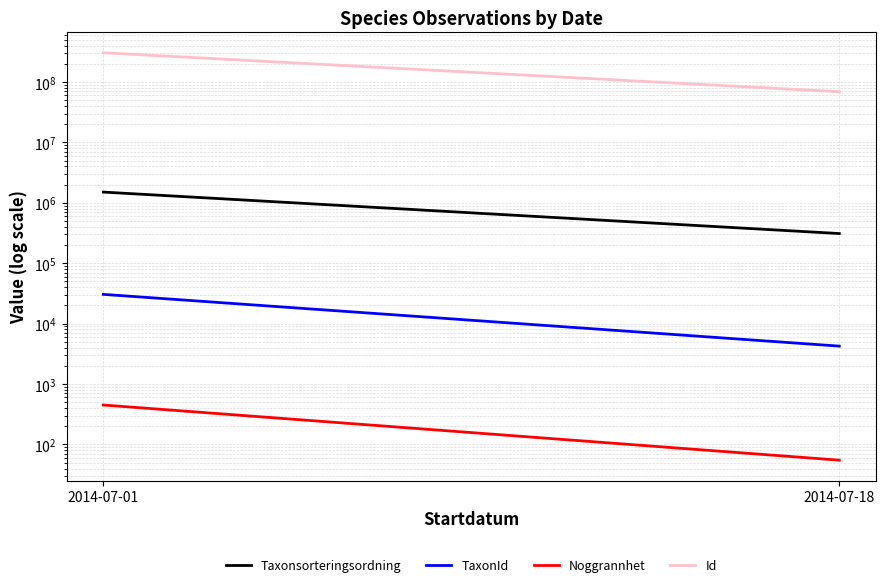

True or false: Taxonsorteringsordning has a value of 309867 at 2014-07-18.

True